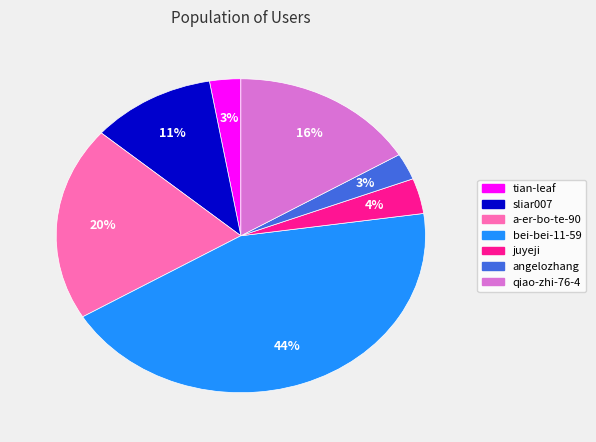

How many segments does this pie chart have?

7